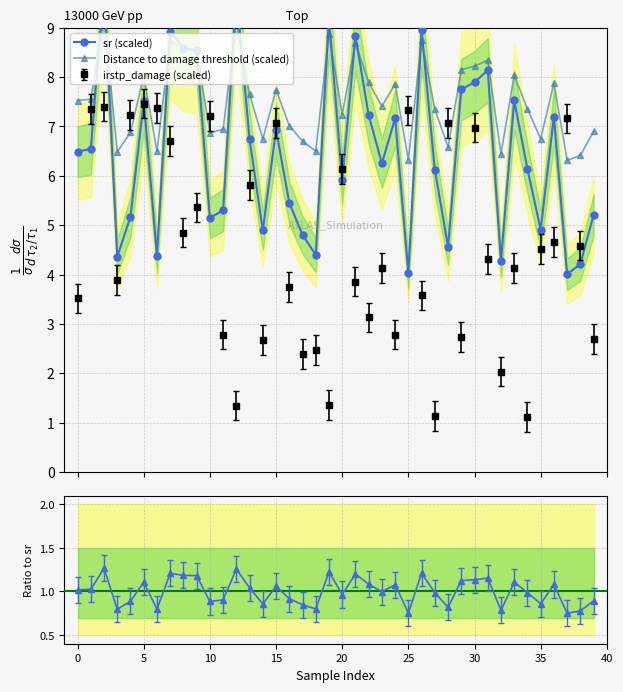

True or false: irstp_damage (scaled) has more than 0 interior local peaks.

True